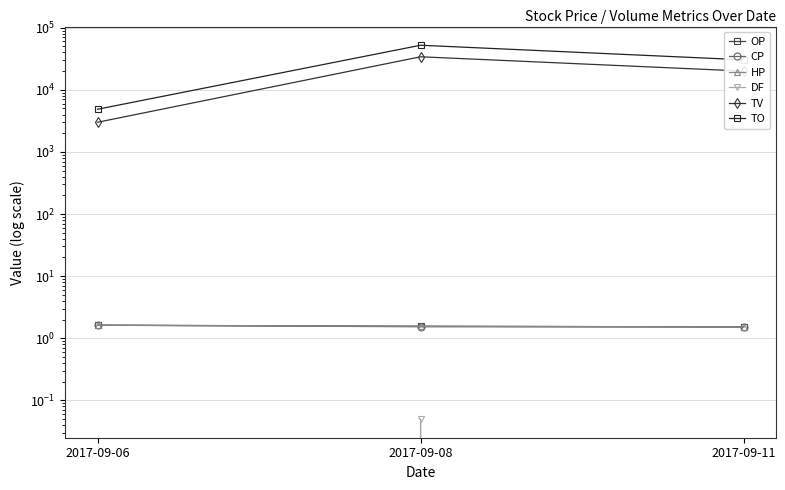

What is the value of the TO point at the 1st from the left?

4860.0